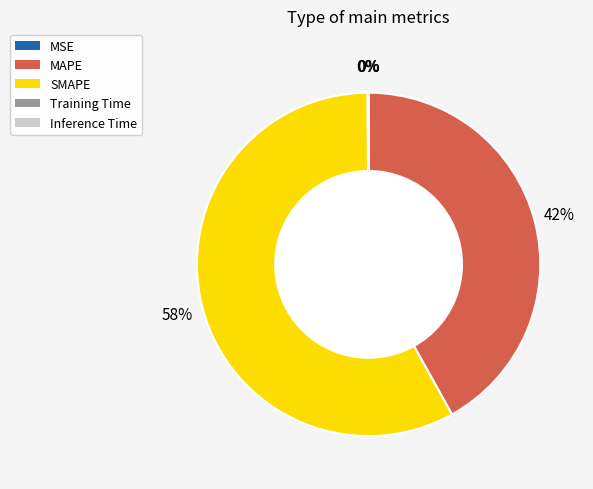

Does SMAPE represent more than half of the total?

Yes